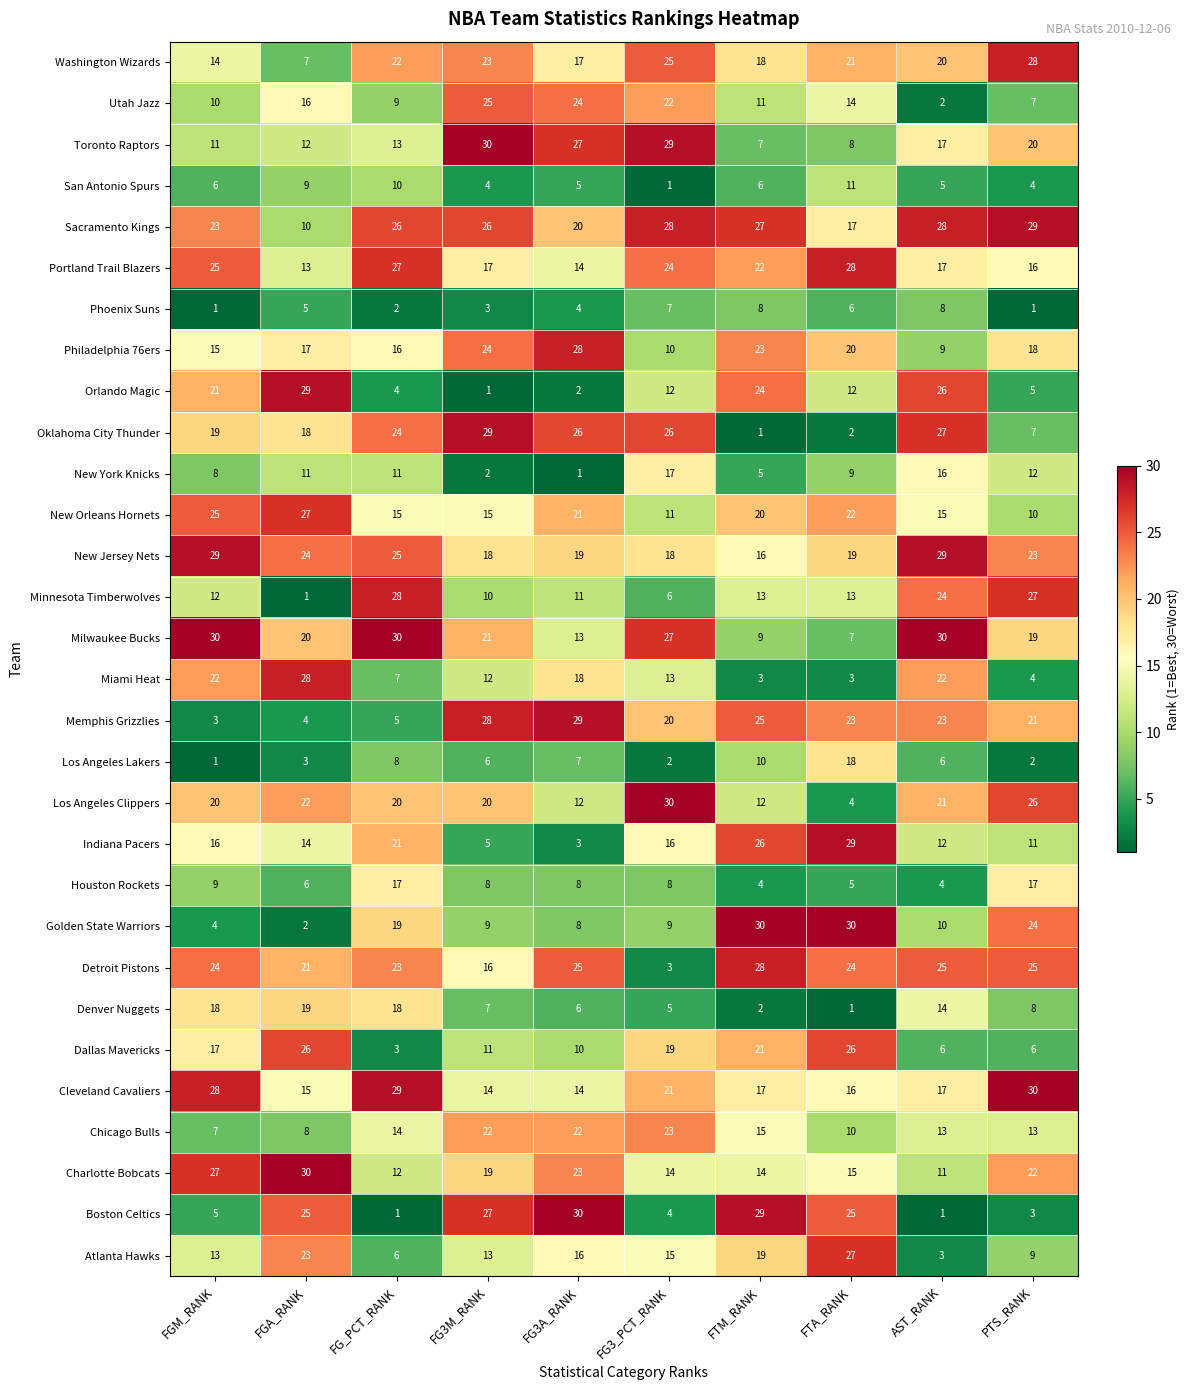

What is the difference between the maximum and minimum values in the Oklahoma City Thunder series?

28